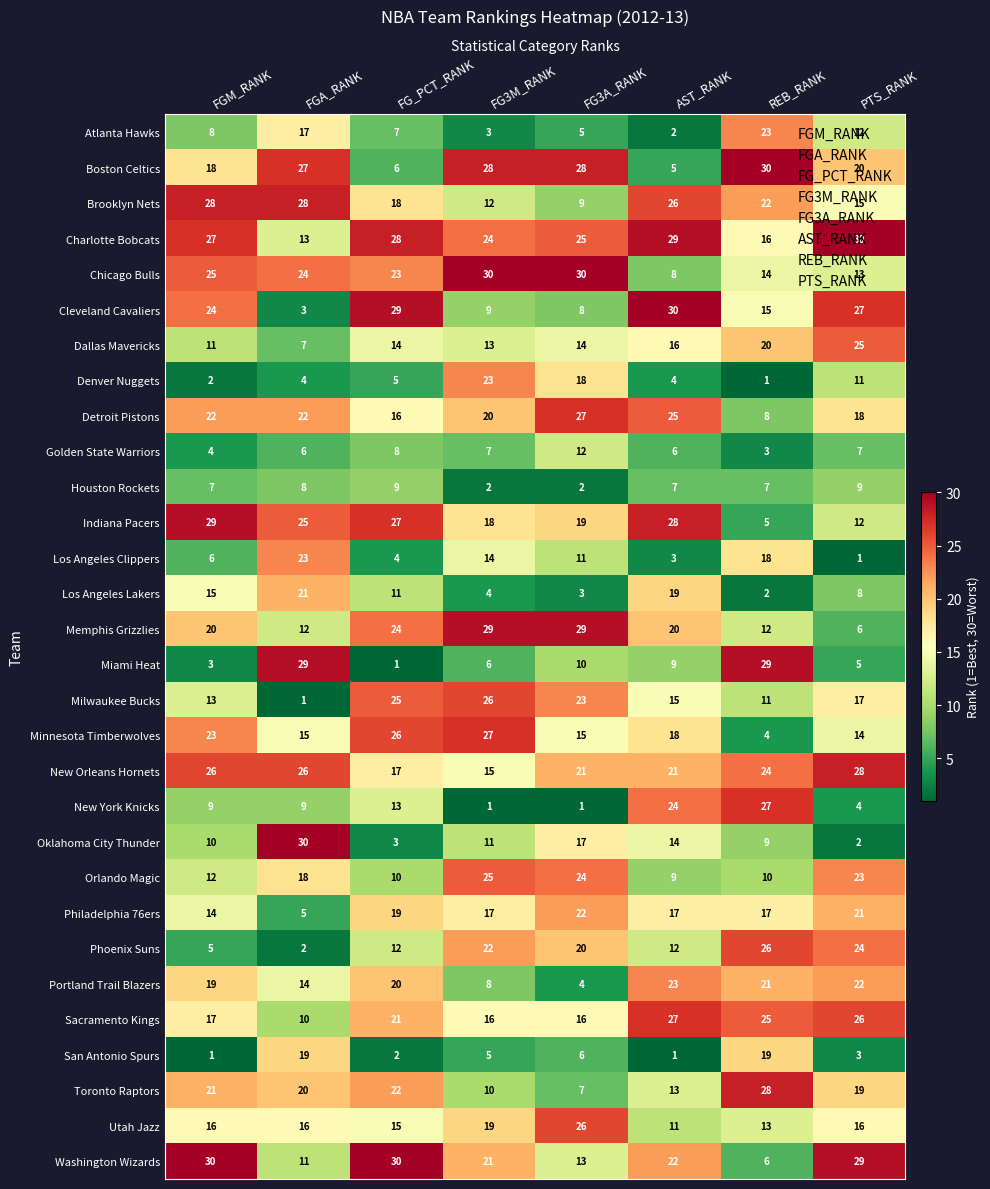

At which category is the sum across all series the highest?

PTS_RANK